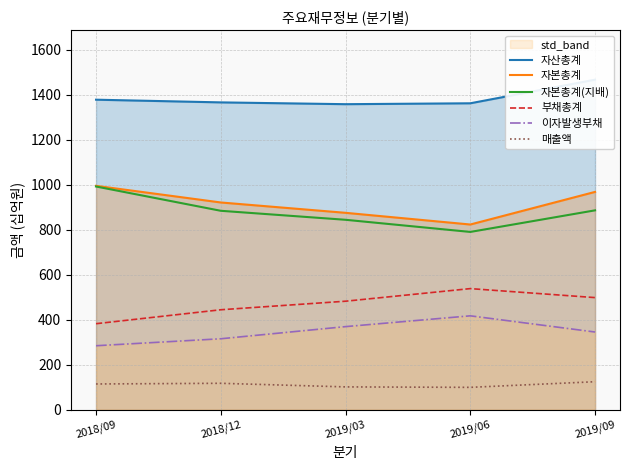

What is the sum of all 자본총계 values?

4587